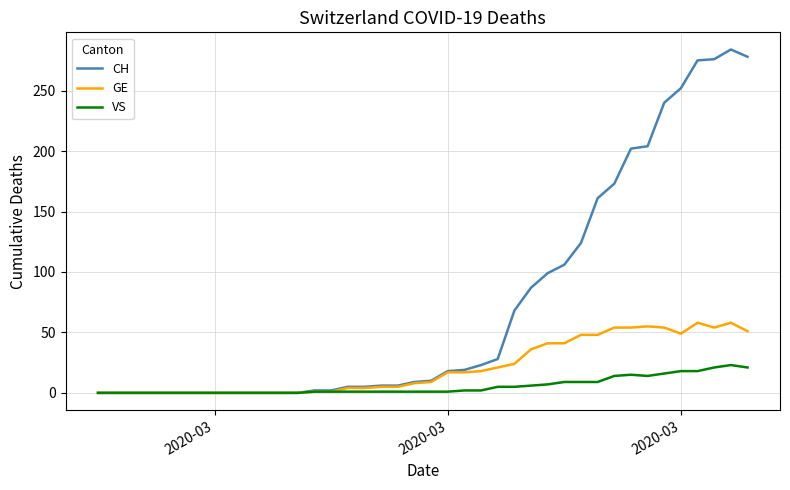

Which series has the largest total across all categories?

CH